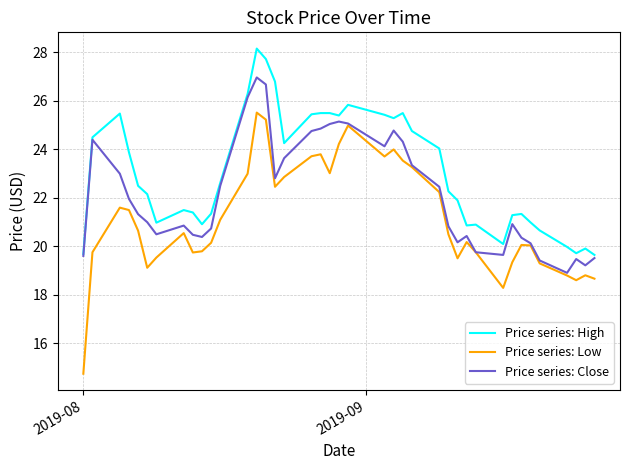

Which series has the largest total across all categories?

Price series: High